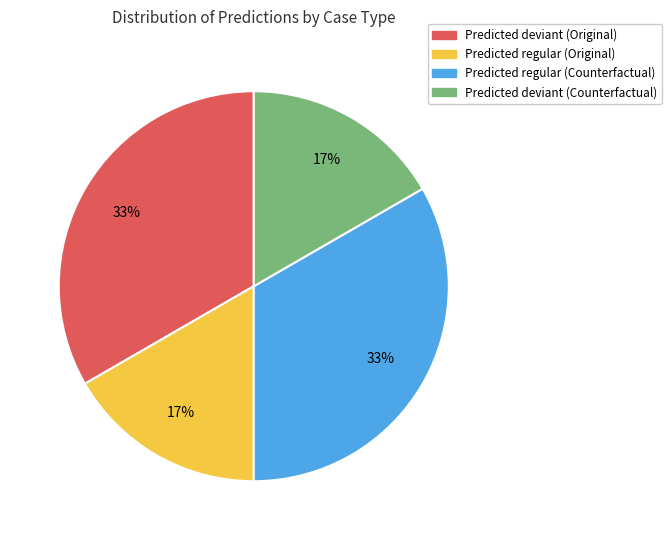

To the nearest percent, what is the combined percentage of Predicted regular (Counterfactual) and Predicted deviant (Counterfactual)?

50%